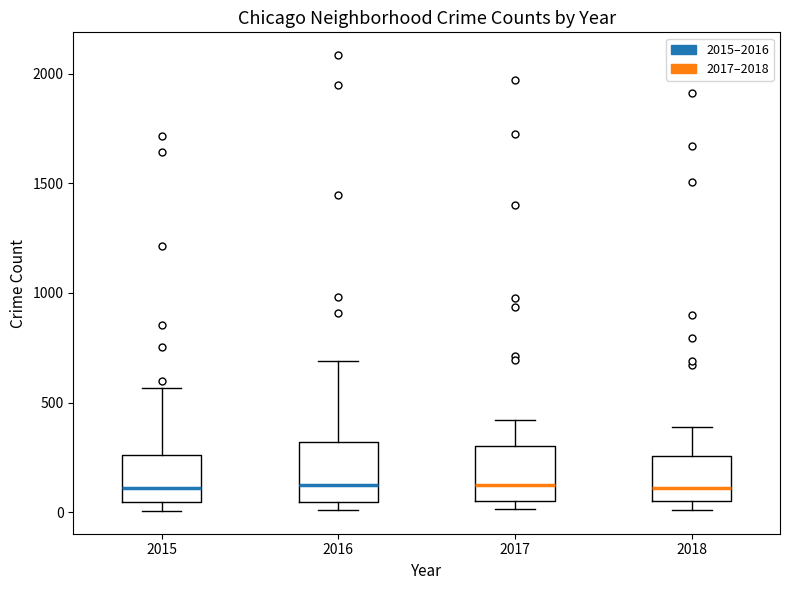

Reading left to right, transcribe this box plot: for each box, give where its median line is, the range the box spans, and where its two whiskers end, as read against the y-axis. The values are not printed on the chart, so give them approximately, as read against the axis.

2015: median 100, box 50 to 250, whiskers 0 to 550
2016: median 150, box 50 to 300, whiskers 0 to 700
2017: median 100, box 50 to 300, whiskers 0 to 400
2018: median 100, box 50 to 250, whiskers 0 to 400